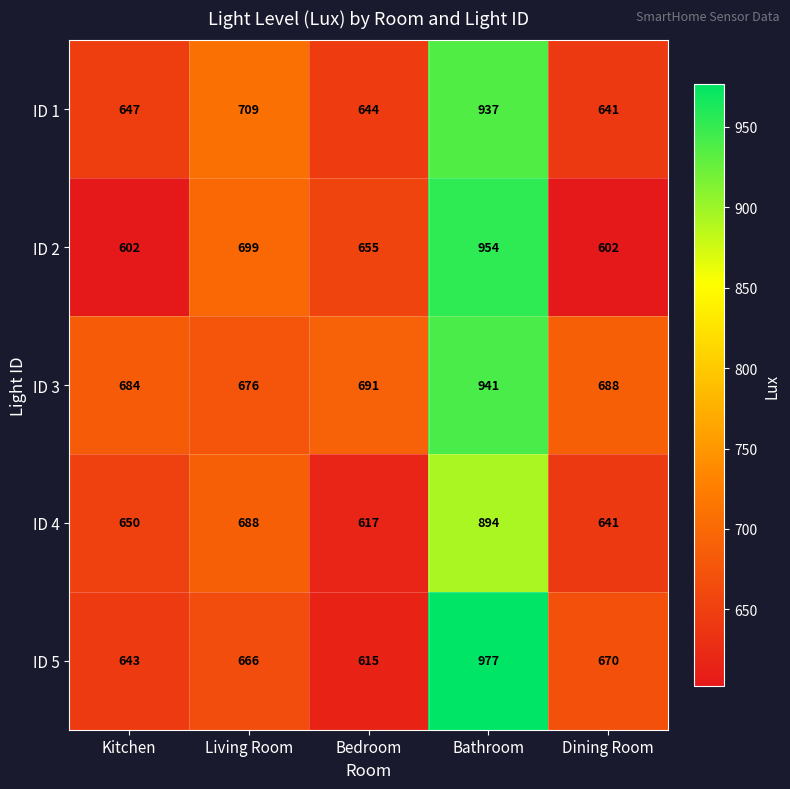

The ID 3 series shows 676 at Living Room. True or false?

True